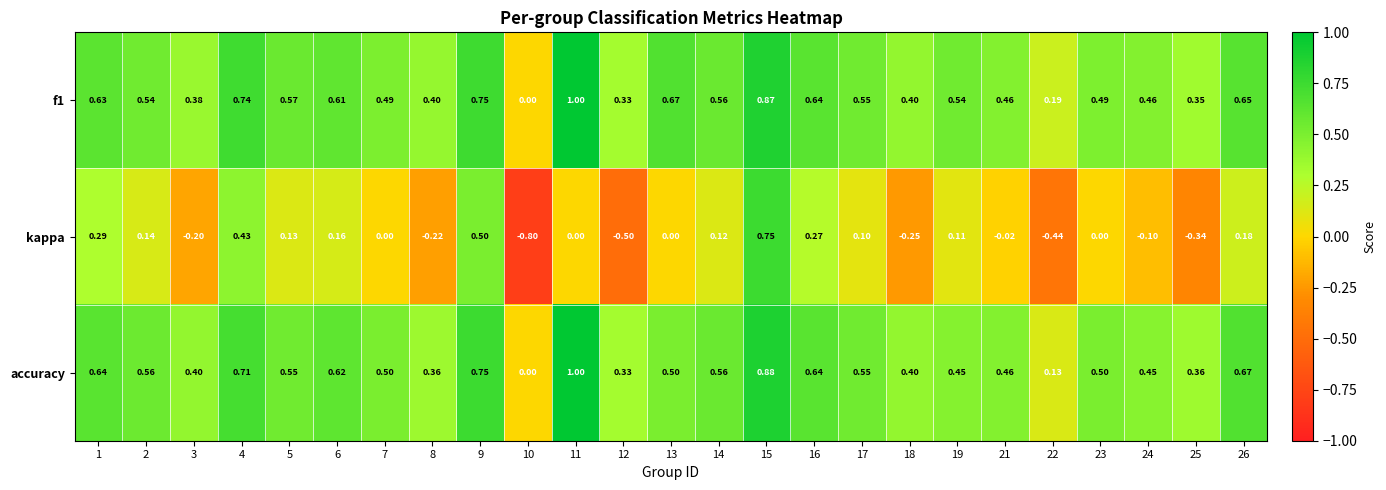

Is the value of kappa at 18 greater than the value of accuracy at 8?

No